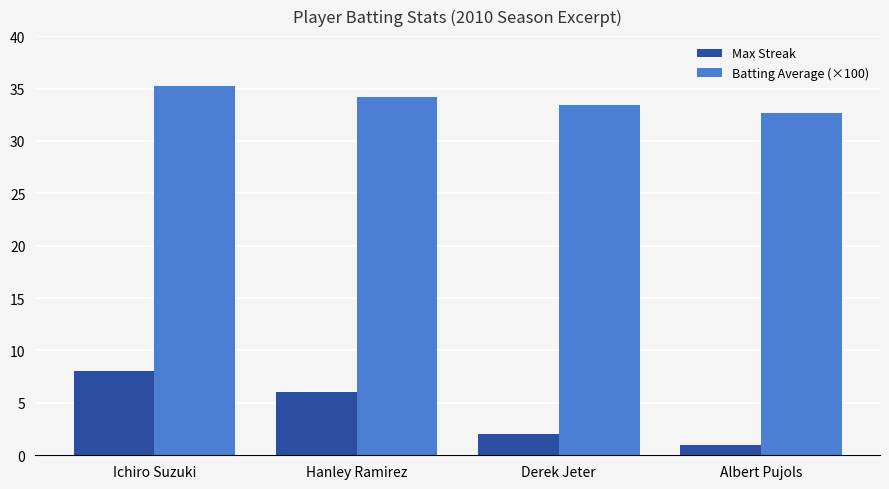

How many groups of bars are there?

4